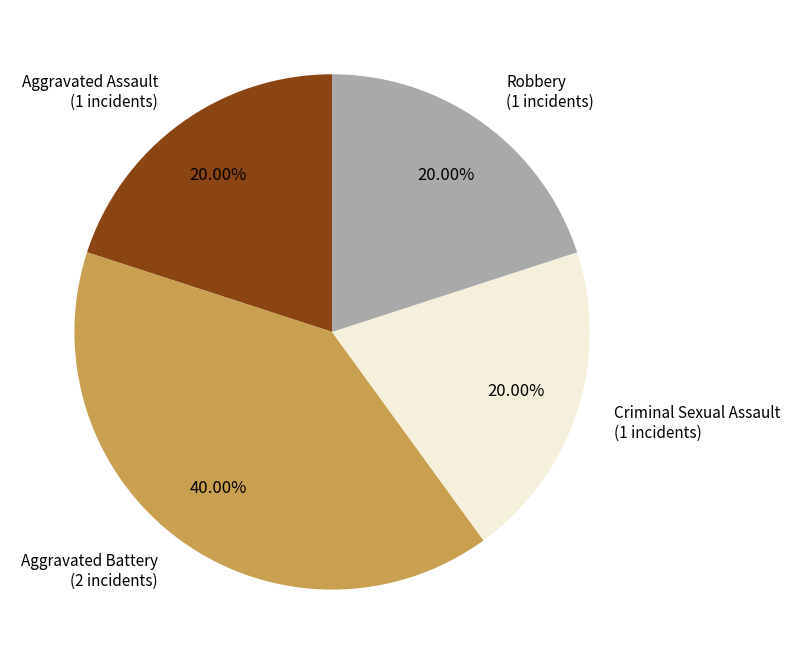

Is there a majority slice in this chart?

No